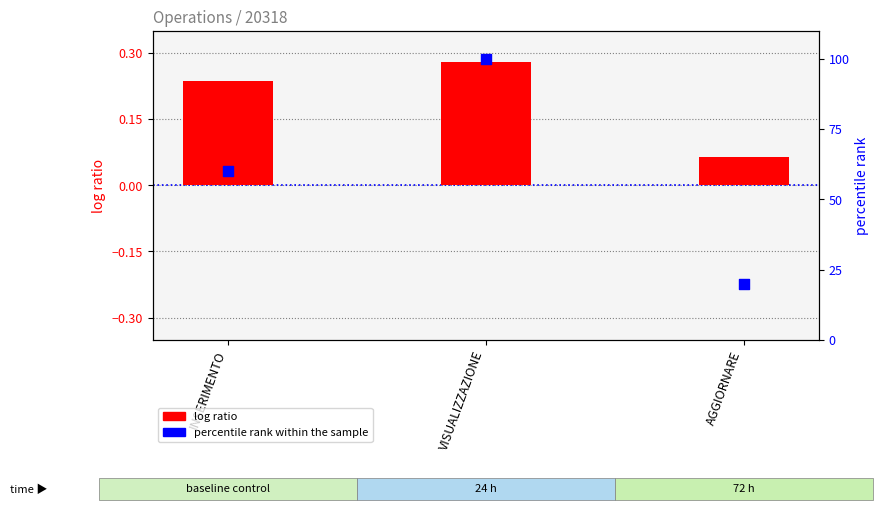

Which series has the largest Y range (max minus min)?

percentile rank within the sample